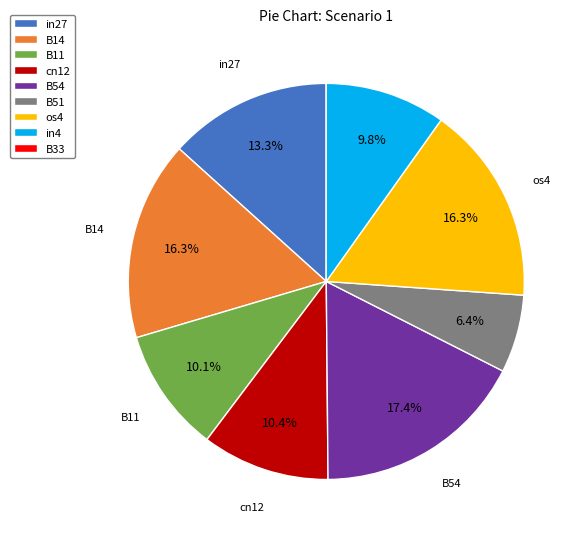

True or false: cn12 accounts for 10% of the total.

True